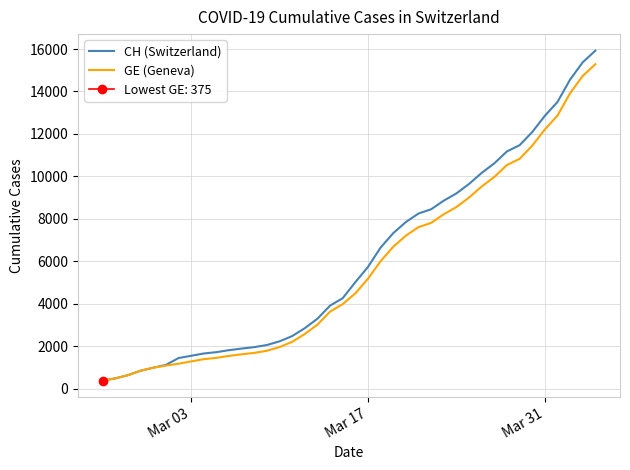

True or false: GE (Geneva) and CH (Switzerland) cross at least once.

False